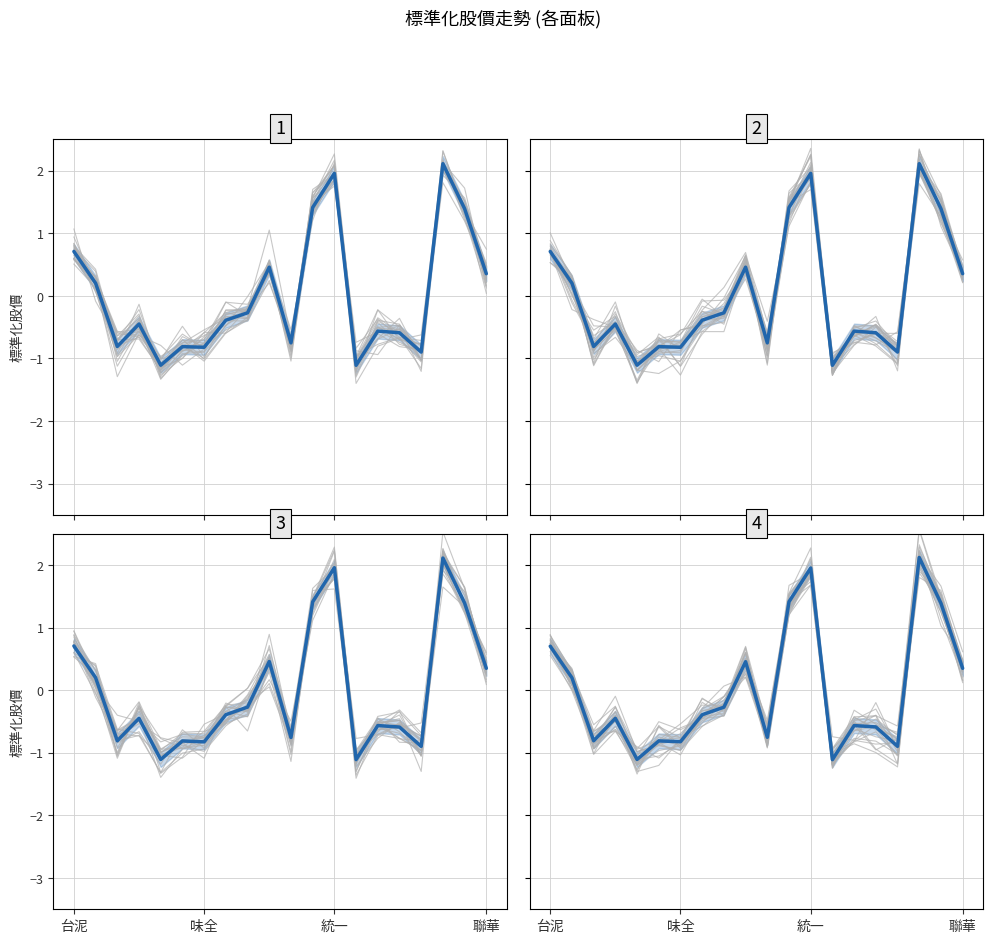

At which category does the chart reach its minimum across all series?

13